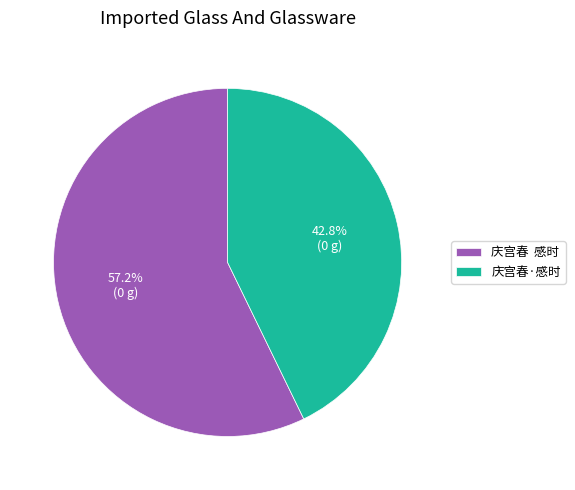

Rank the categories by value from highest to lowest.

庆宫春 感时, 庆宫春·感时